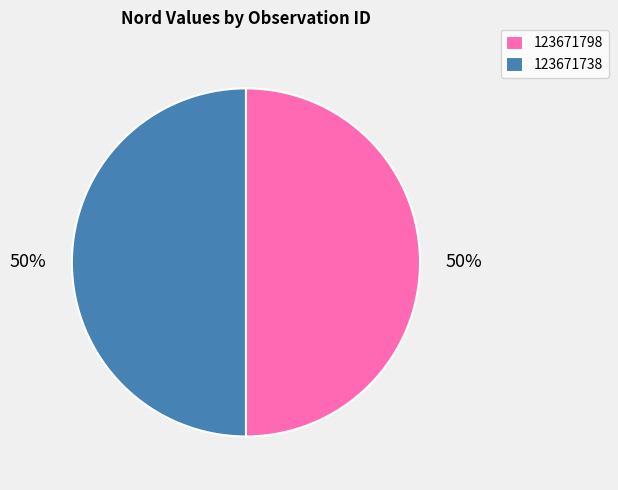

Approximately how many times larger is the value at 123671738 compared to 123671798?

1.0